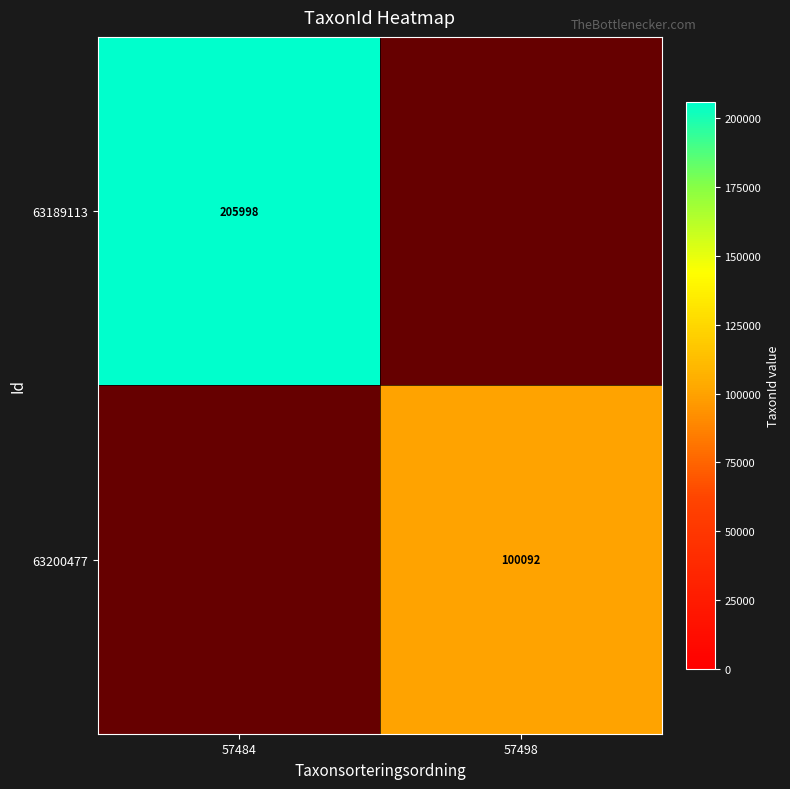

Is it true that 63189113 equals 323032 at 57484?

False